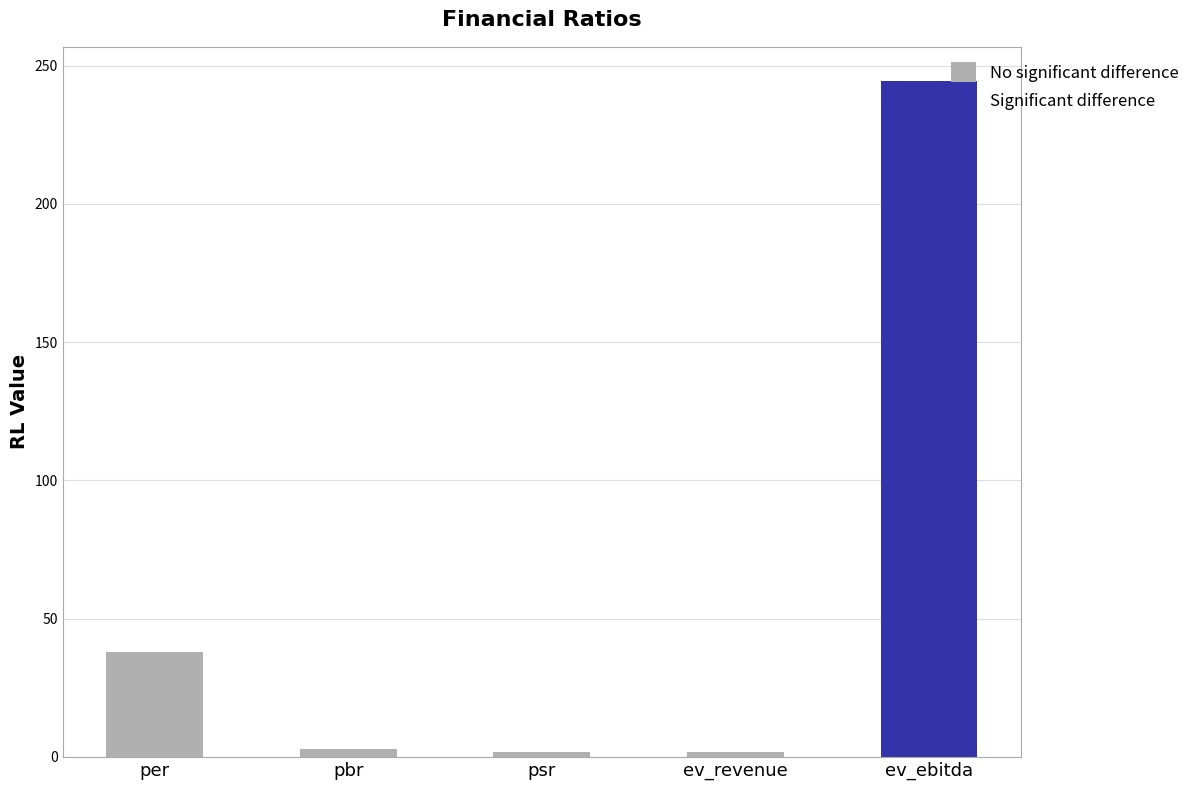

Where is the data nearest to the value 123?

per